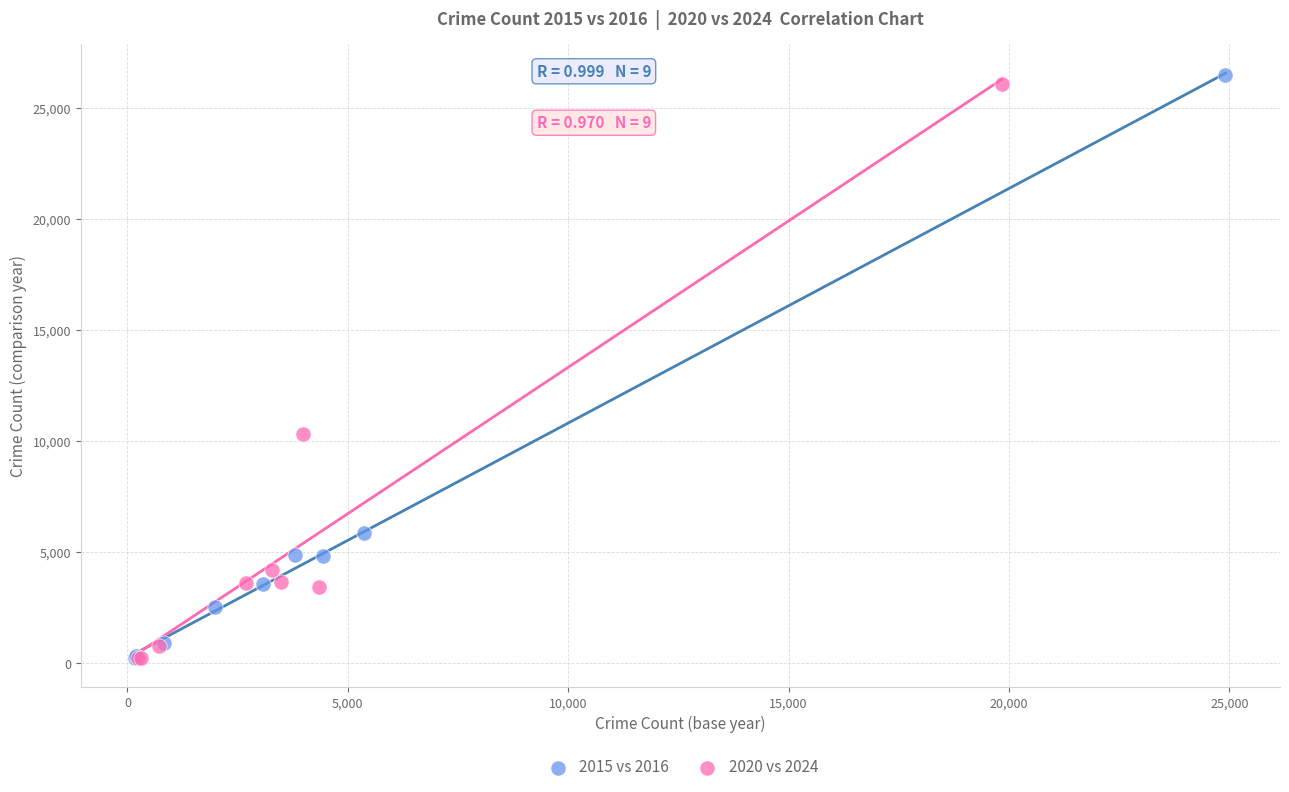

Which series has the widest spread of Y values?

2015 vs 2016